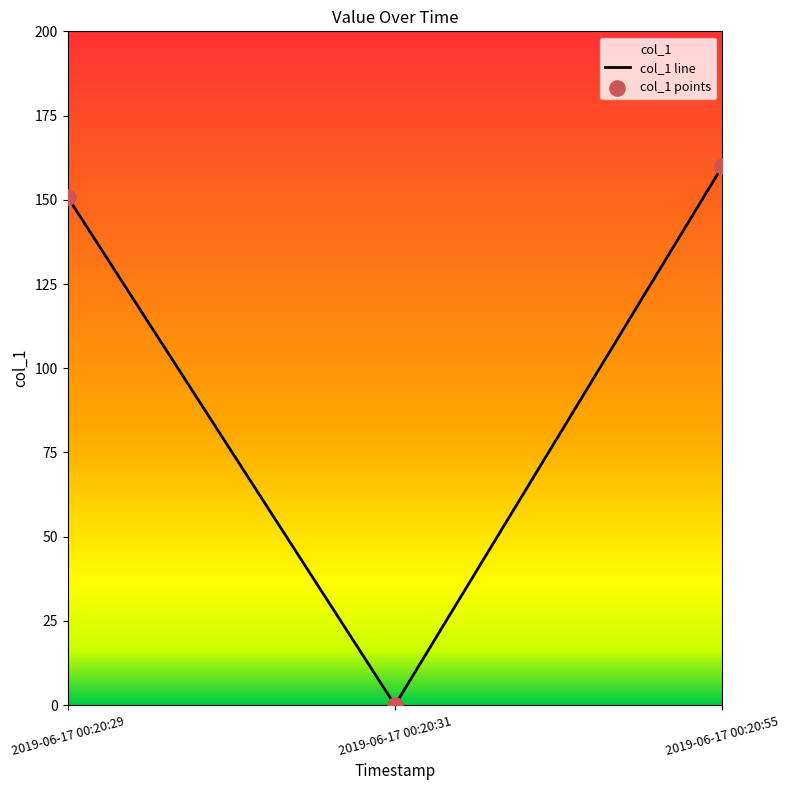

What is the change in value from 2019-06-17 00:20:29 to 2019-06-17 00:20:31?

-150.8